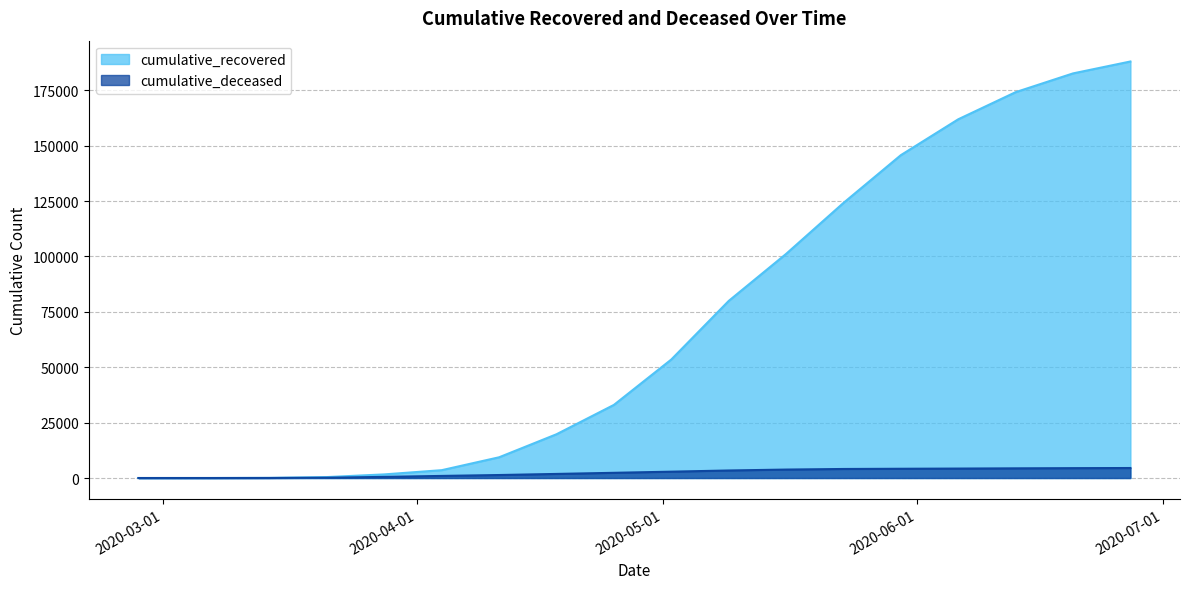

How many data points in cumulative_recovered are above 53488?

8